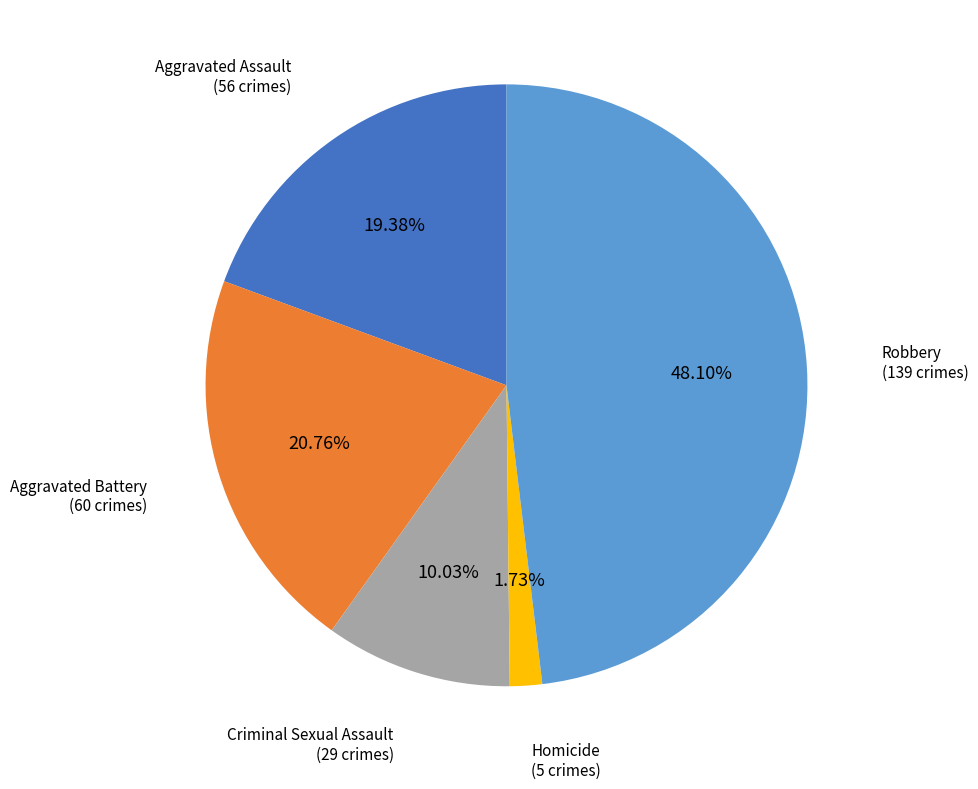

How many slices are in this pie chart?

5